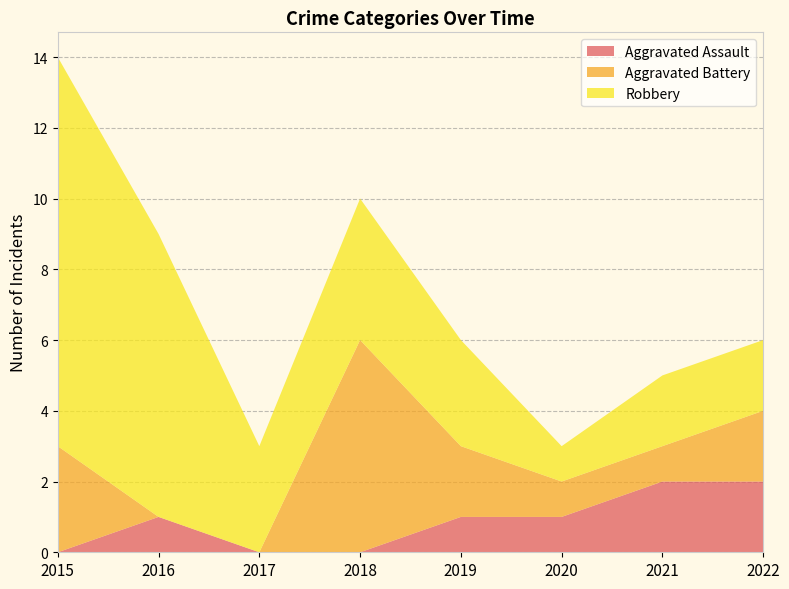

Reading left to right, what are all the values shown in this chart?

Aggravated Assault: 2015=0	2016=1	2017=0	2018=0	2019=1	2020=1	2021=2	2022=2
Aggravated Battery: 2015=3	2016=0	2017=0	2018=6	2019=2	2020=1	2021=1	2022=2
Robbery: 2015=11	2016=8	2017=3	2018=4	2019=3	2020=1	2021=2	2022=2